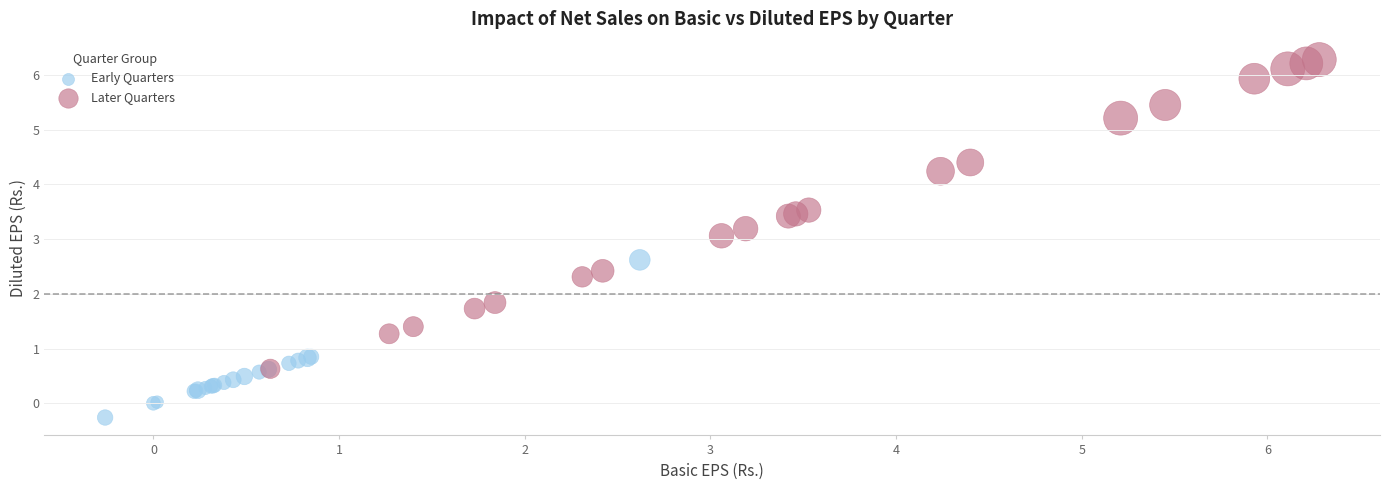

Which series reaches the minimum Y coordinate?

Early Quarters